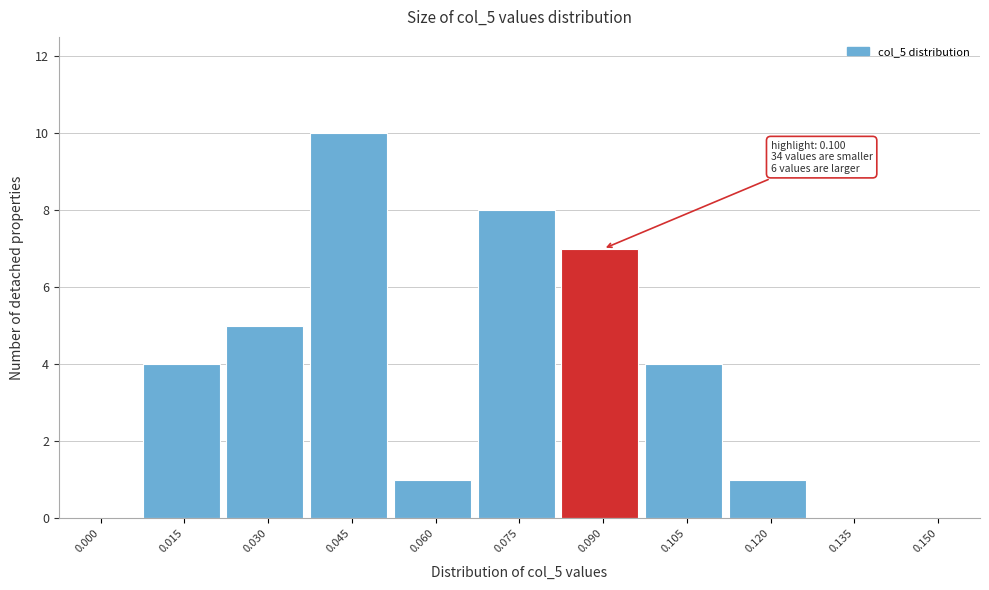

Reading left to right, extract all data points from this chart.

0.000=0	0.015=4	0.030=5	0.045=10	0.060=1	0.075=8	0.090=7	0.105=4	0.120=1	0.135=0	0.150=0